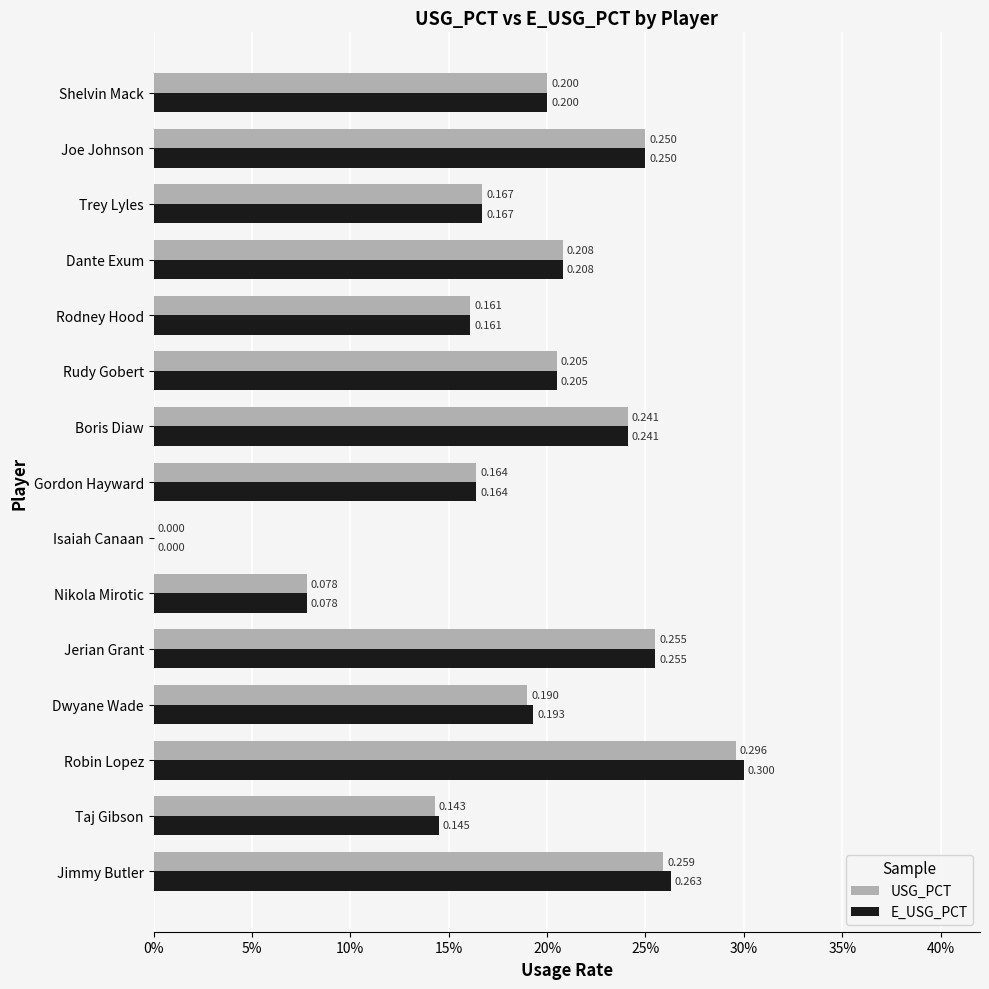

List the series in order of their overall mean, lowest first.

USG_PCT, E_USG_PCT